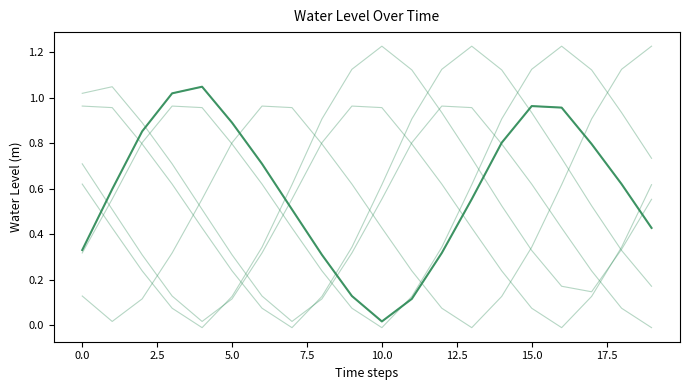

Does the chart display data point markers on the line(s)?

No